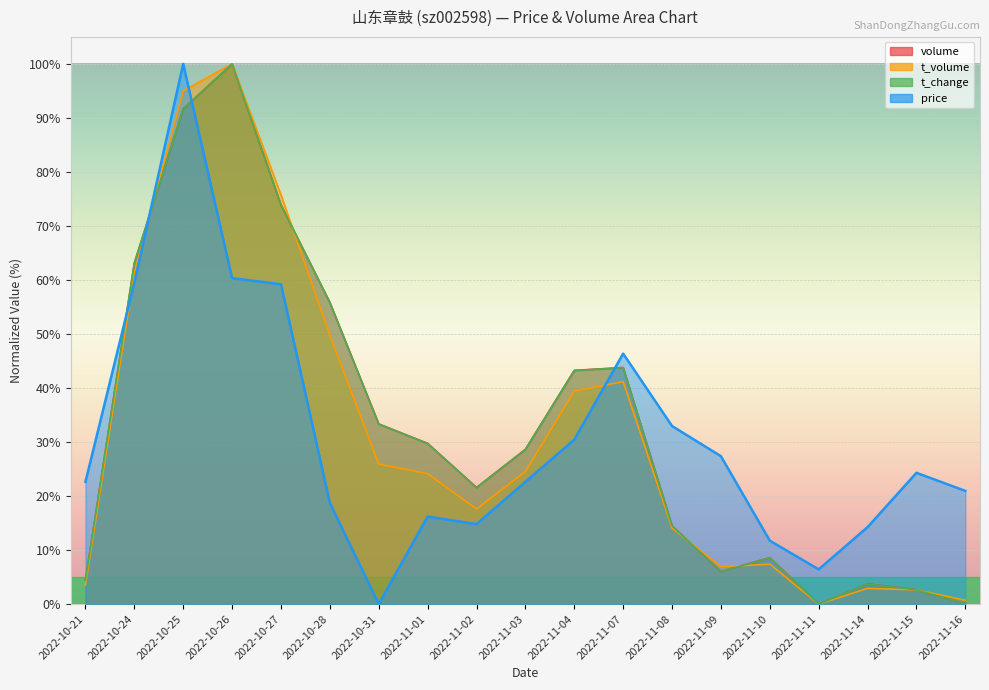

Where is the first local maximum for price?

2022-10-25